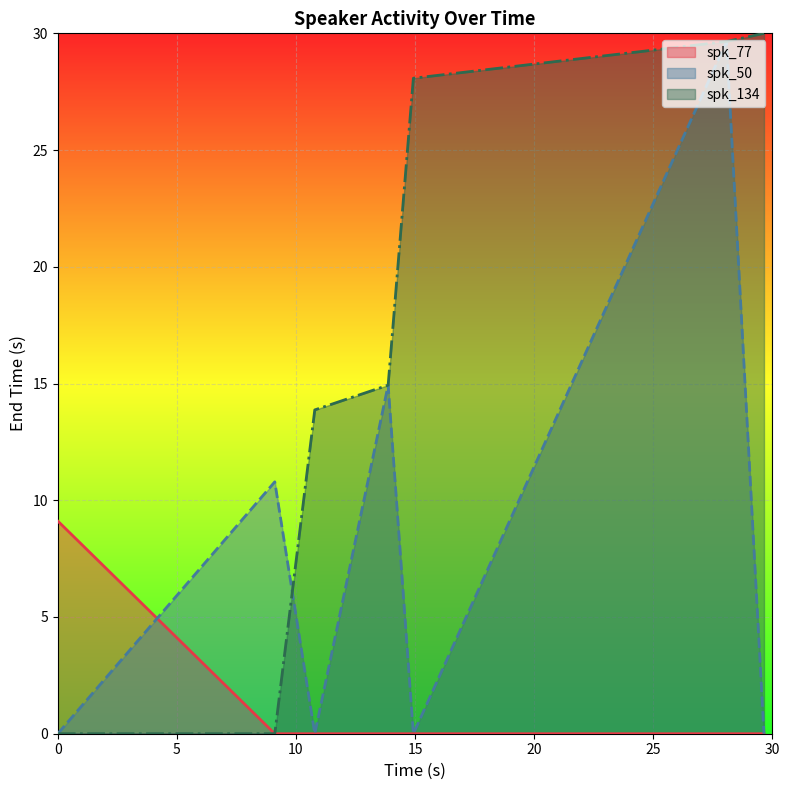

Reading right to left, what are all the values shown in this chart?

spk_77 line: 0.0	0.0	0.0	0.0	0.0	0.0	9.1
spk_50 line: 0.0	29.6	0.0	14.9	0.0	10.8	0.0
spk_134 line: 30.0	29.6	28.1	14.9	13.9	0.0	0.0